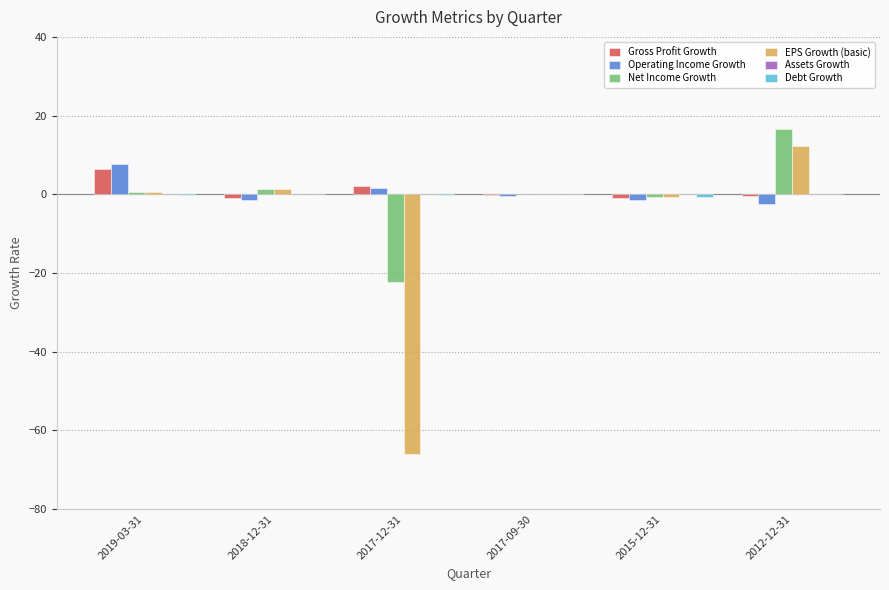

The Net Income Growth series shows -0.0 at 2017-09-30. True or false?

True